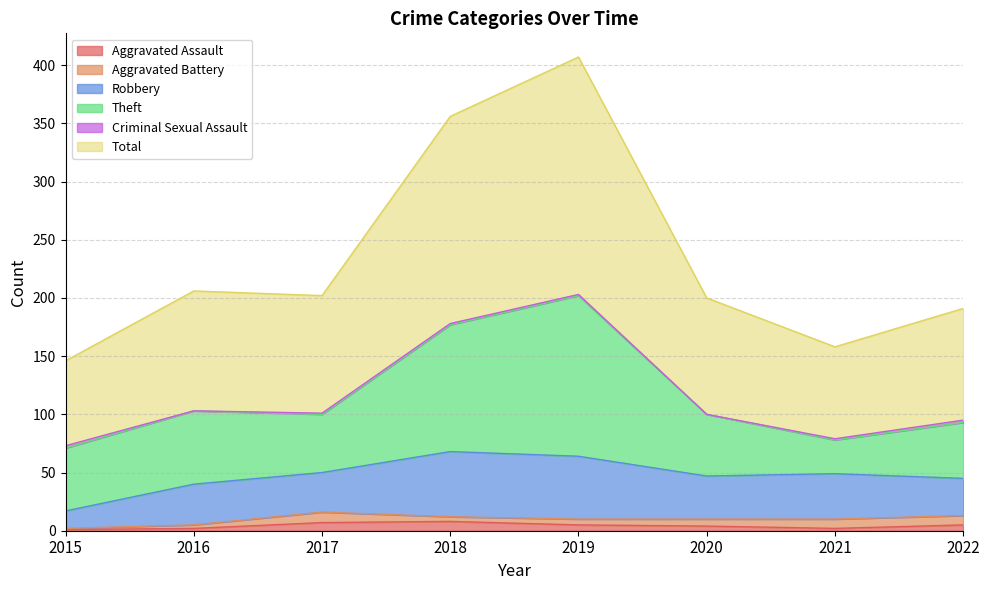

At 2022, list the series in order from smallest to largest.

Criminal Sexual Assault, Aggravated Assault, Aggravated Battery, Robbery, Theft, Total